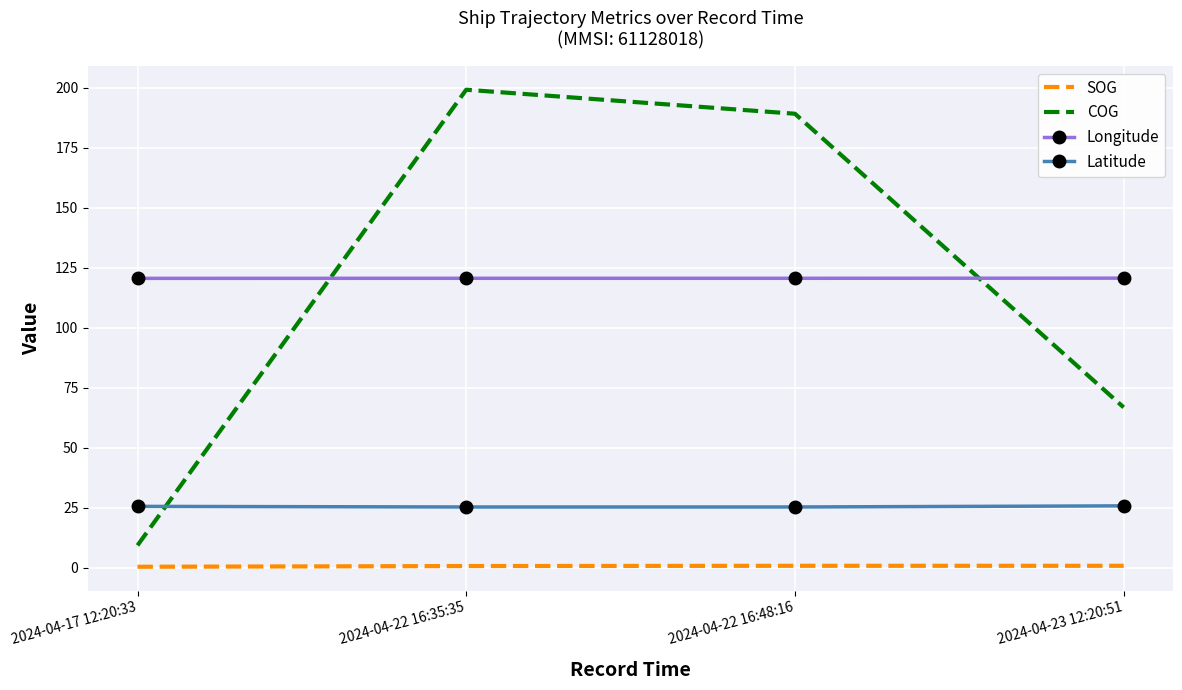

True or false: SOG and Latitude cross at least once.

False